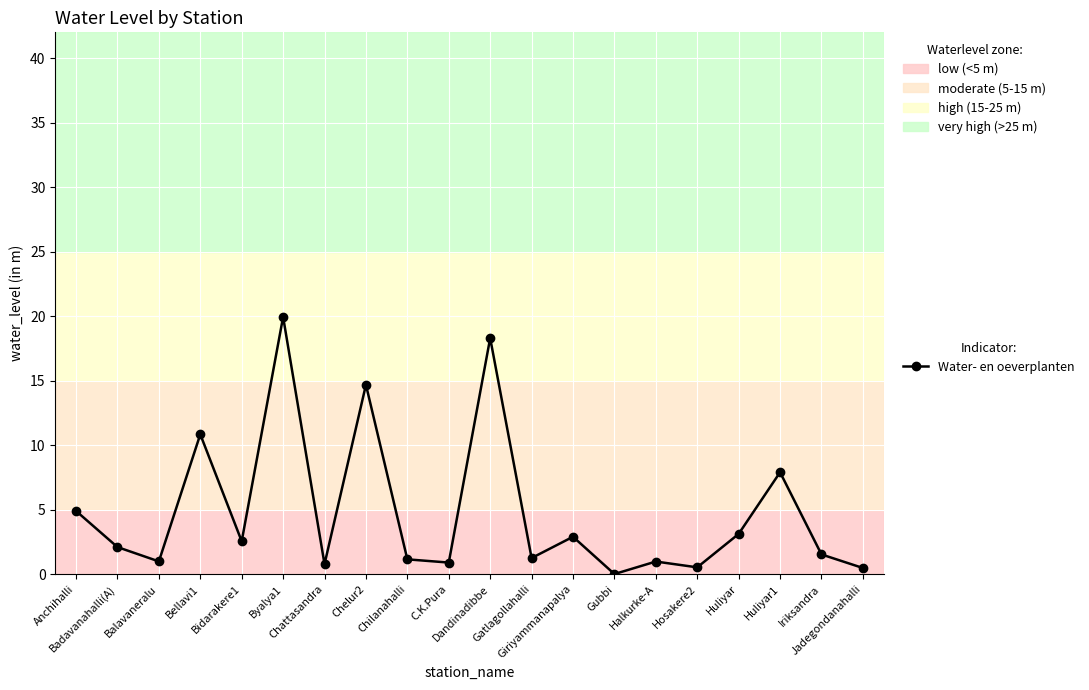

Does the chart display data point markers on the line(s)?

Yes